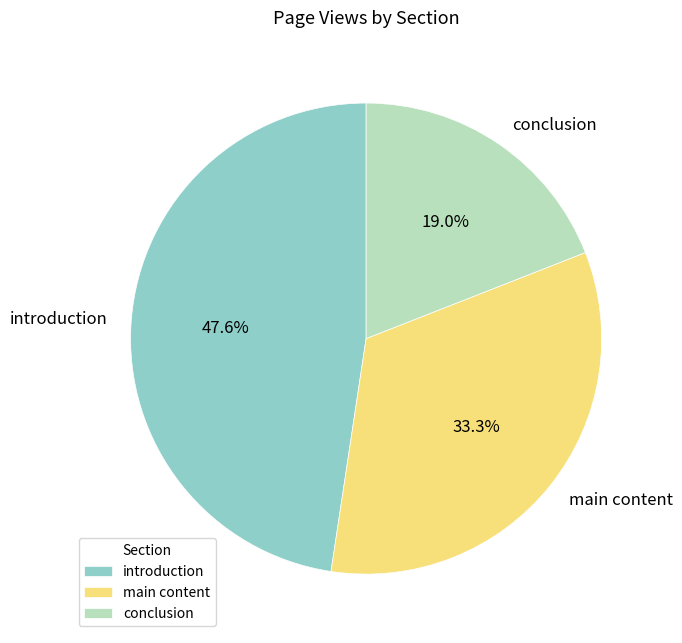

What is the largest slice in the pie chart?

introduction